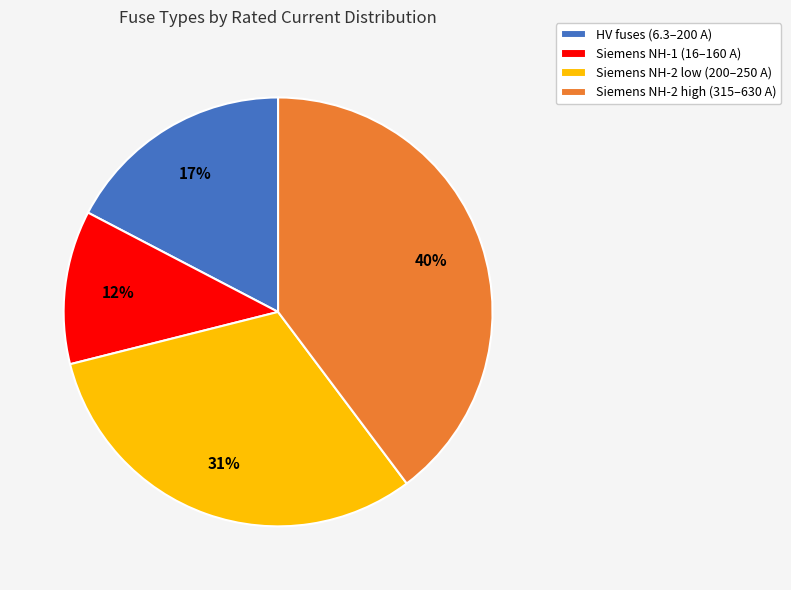

Is HV fuses (6.3–200 A) the majority of the pie?

No